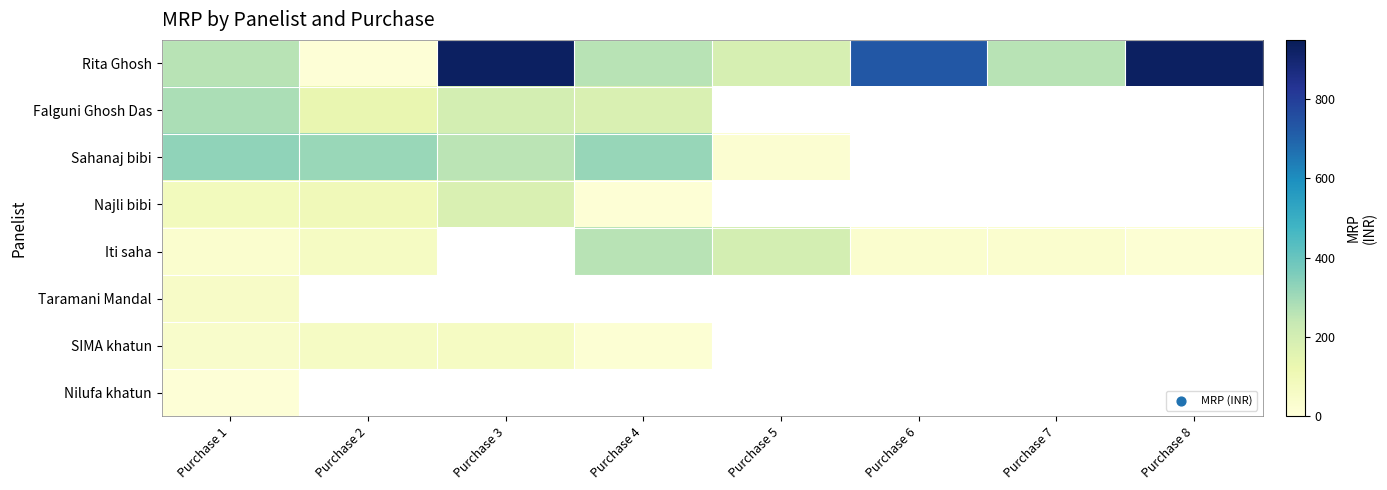

How many categories are shown in the chart?

8